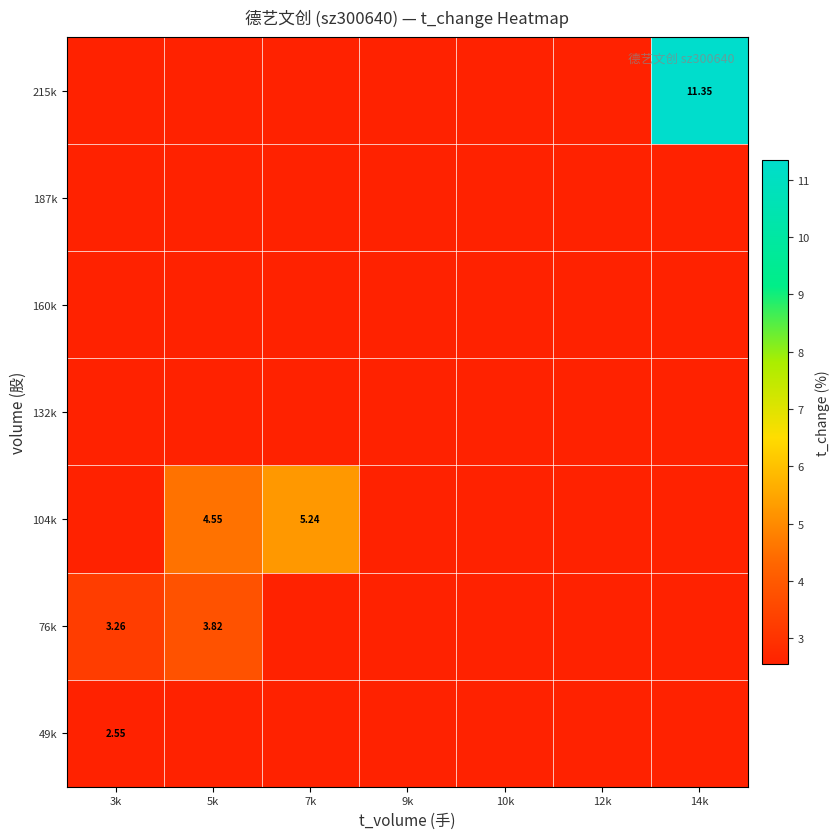

What is the spread (max minus min) of values at 7k?

2.7